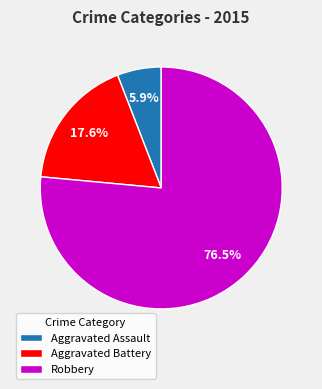

Count the number of slices in the pie.

3